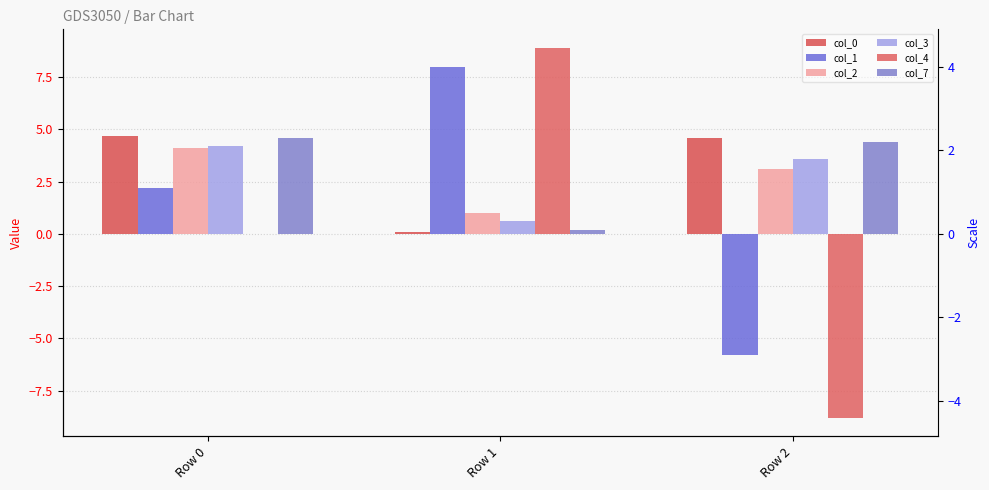

How many data points in col_0 are less than 4?

1